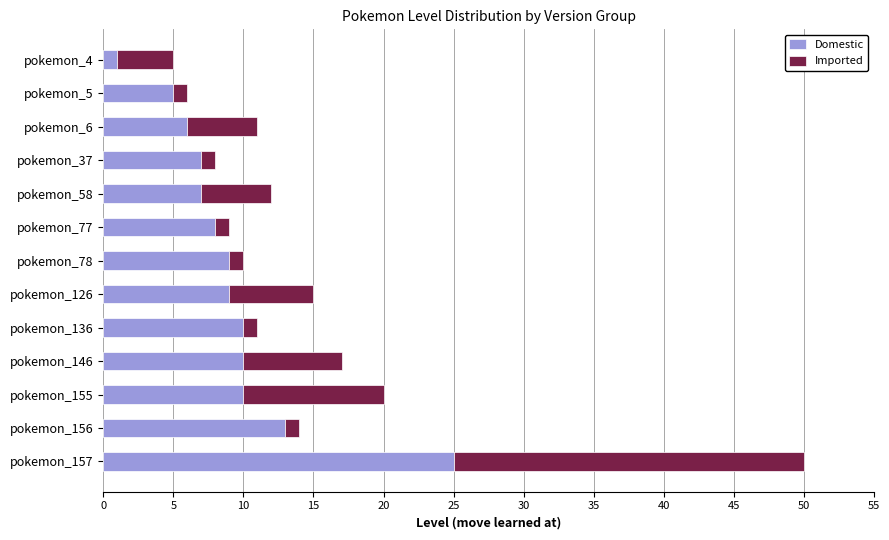

What is the total value across all series at pokemon_155?

20